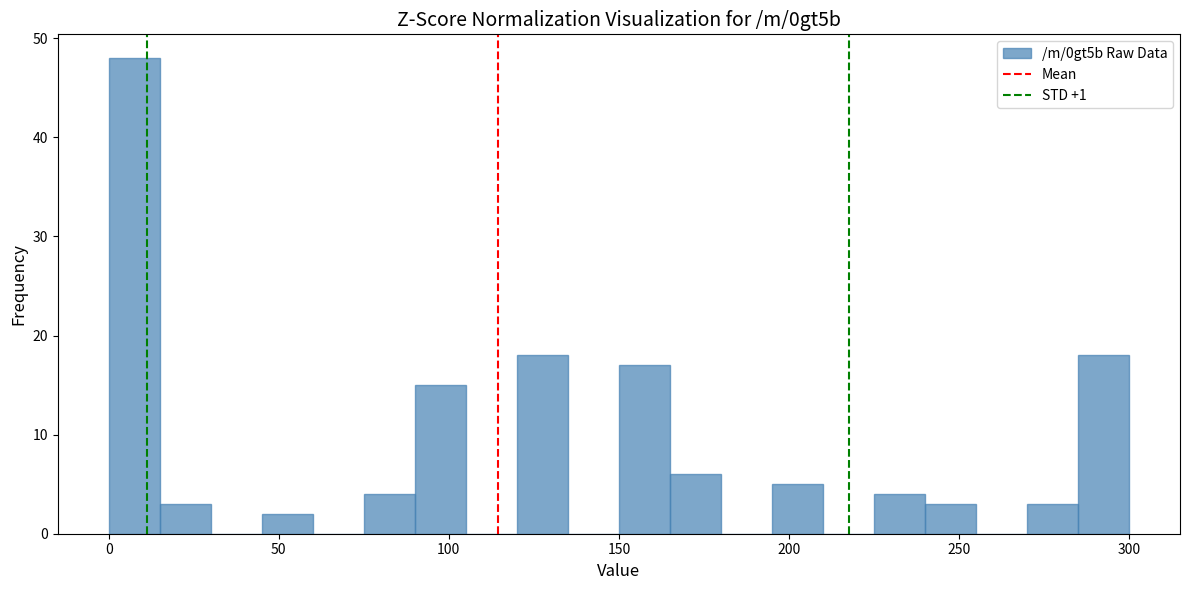

Around what value on the x-axis is the tallest bar? Give the approximate position of its centre, as read against the axis.

10